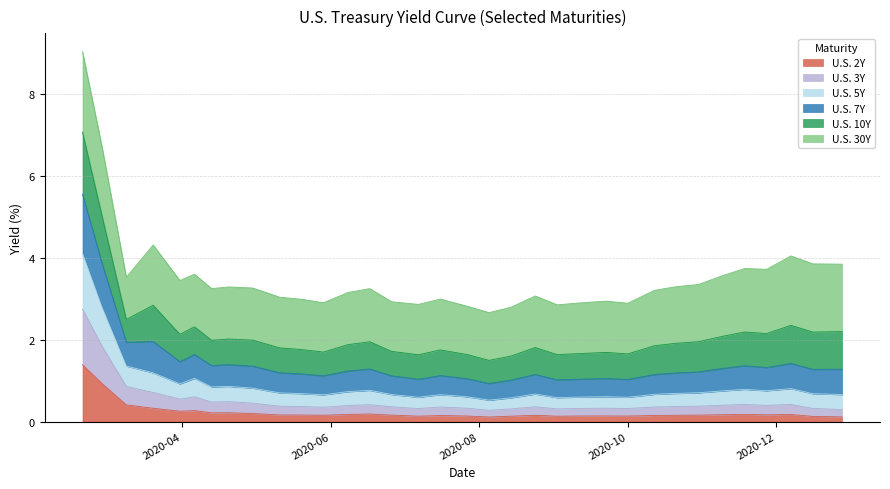

What is the highest value of the U.S. 2Y series?

1.4